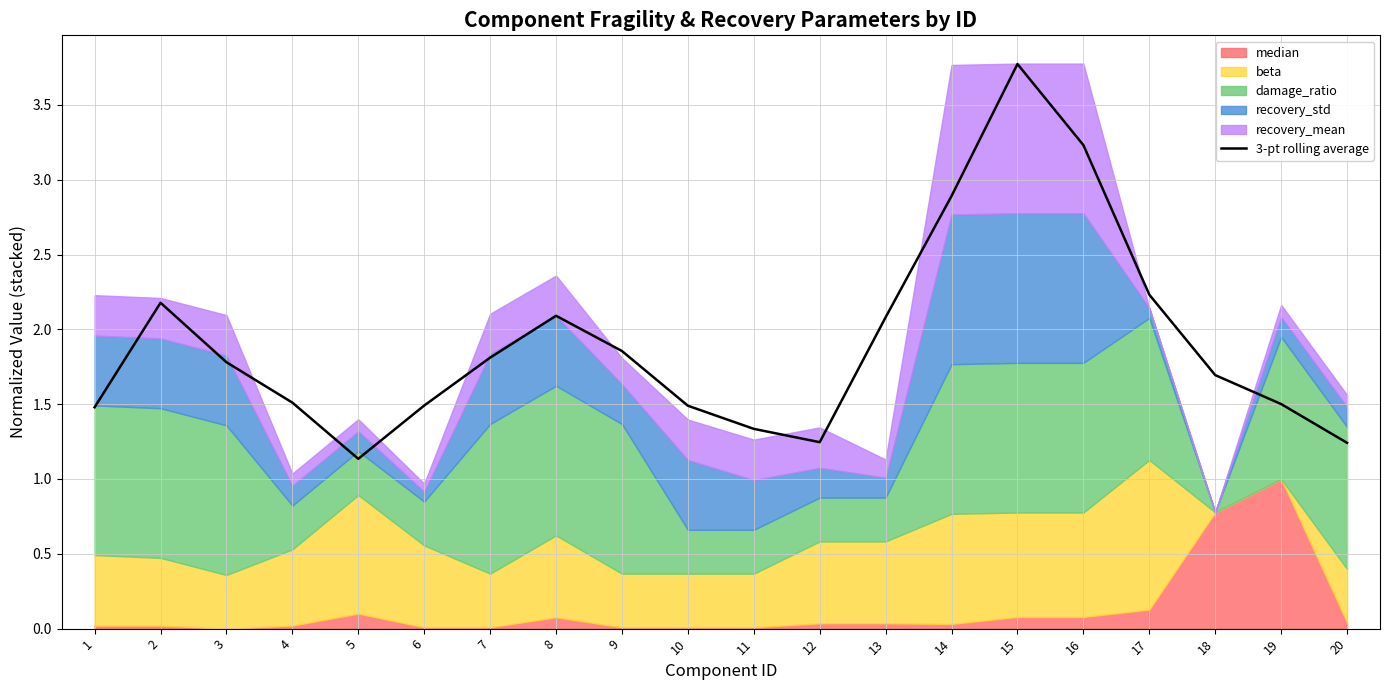

Between 17 and 20, which is larger?

17